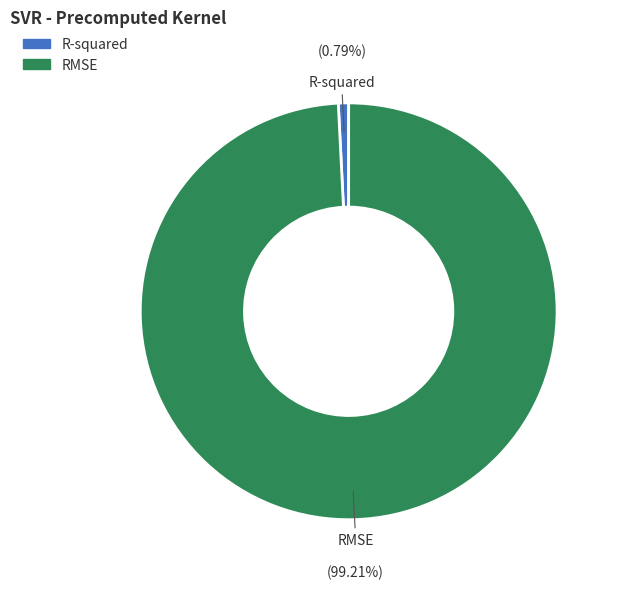

Is there a majority slice in this chart?

Yes